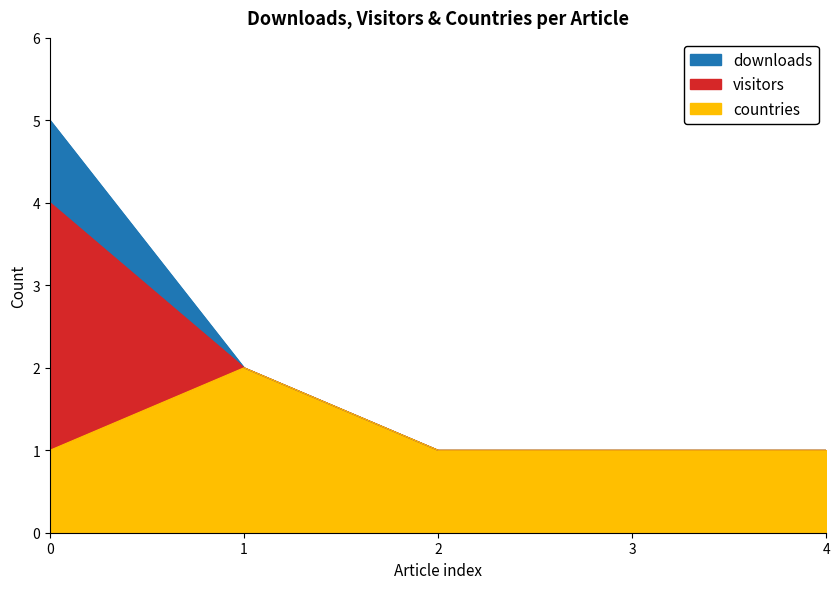

At how many categories does at least one series exceed 2?

1